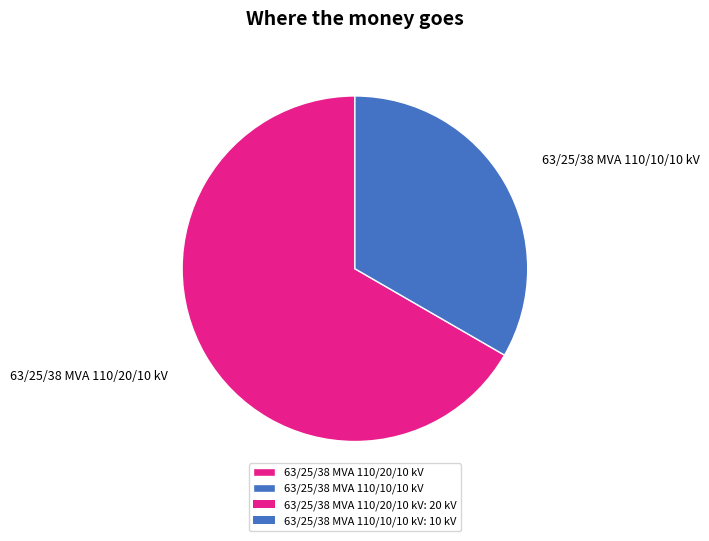

Rank the categories by value from lowest to highest.

63/25/38 MVA 110/10/10 kV, 63/25/38 MVA 110/20/10 kV